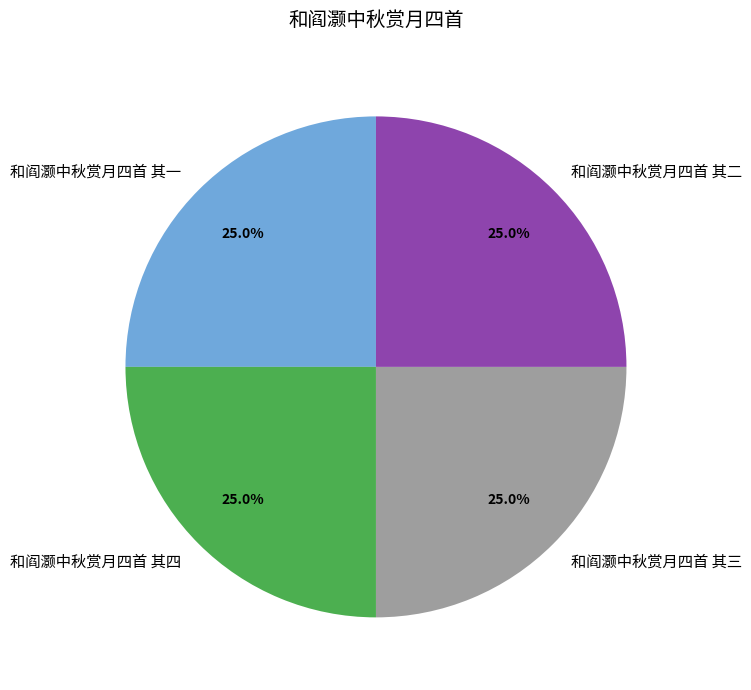

How many segments does this pie chart have?

4